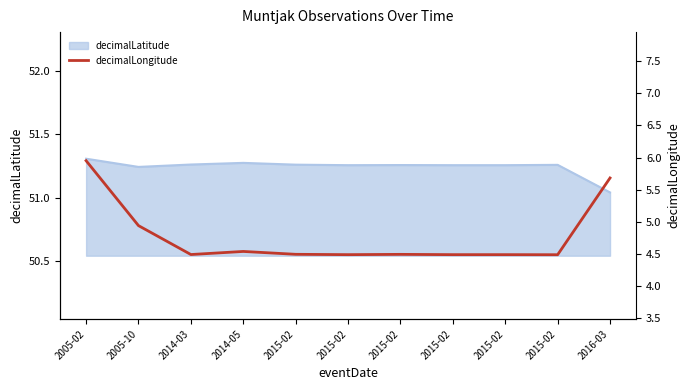

Is it true that the value at 2015-02 is 4.5?

True